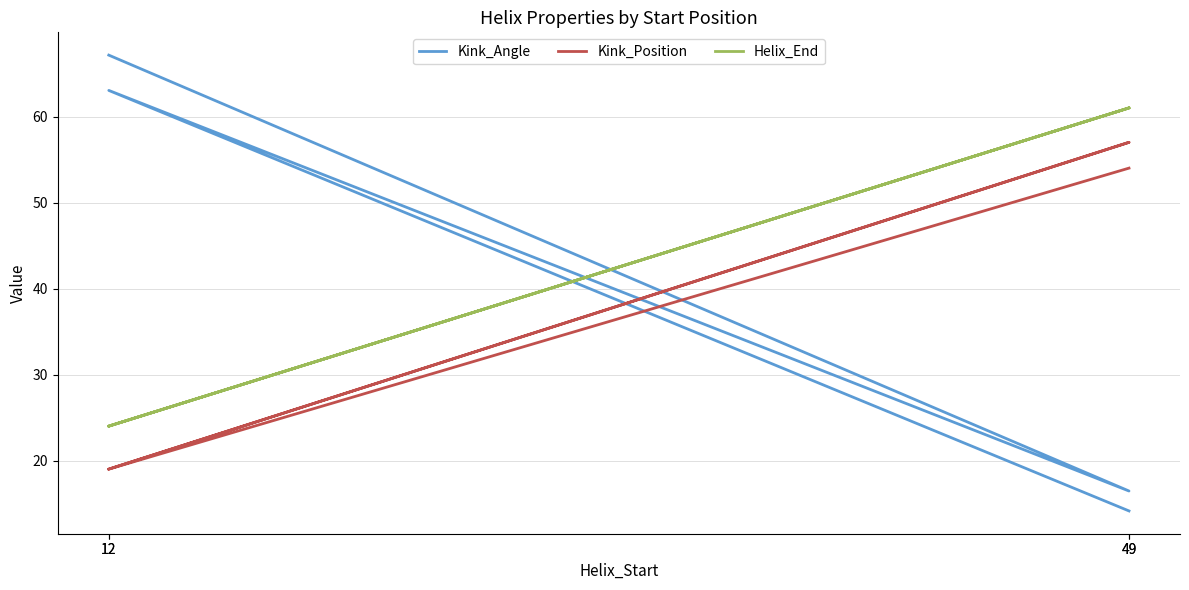

Reading left to right, transcribe all the data shown in this chart.

Kink_Angle: 12=67.1	49=16.5	12=63.0	49=14.1
Kink_Position: 12=19.0	49=57.0	12=19.0	49=54.0
Helix_End: 12=24.0	49=61.0	12=24.0	49=61.0